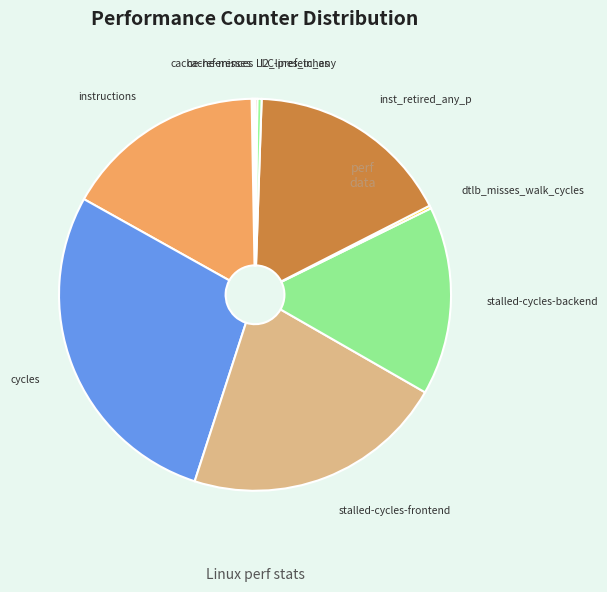

Which slice is the largest?

cycles